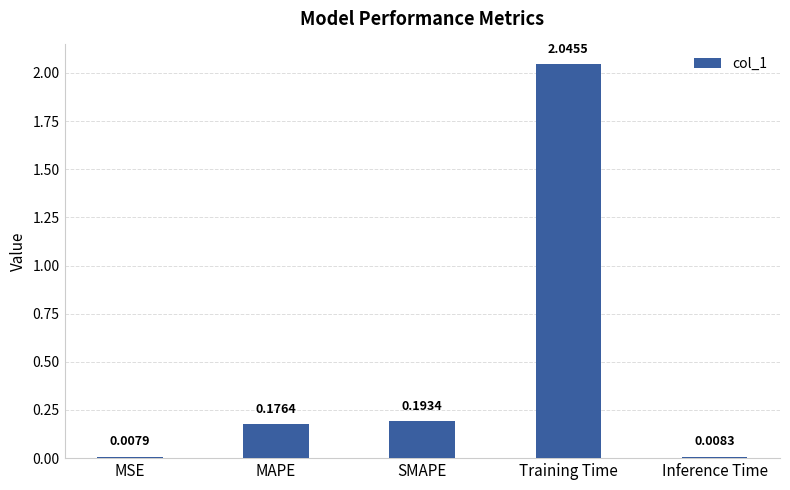

What is the sum of all values?

2.4